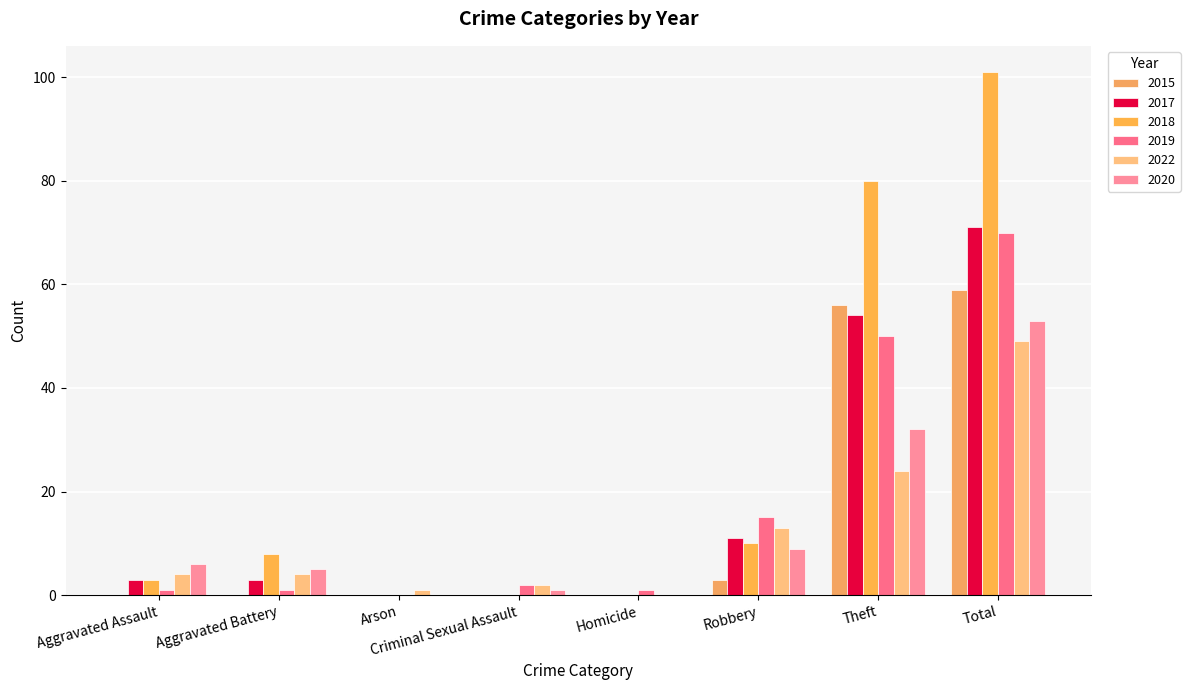

How many groups of bars are there?

8